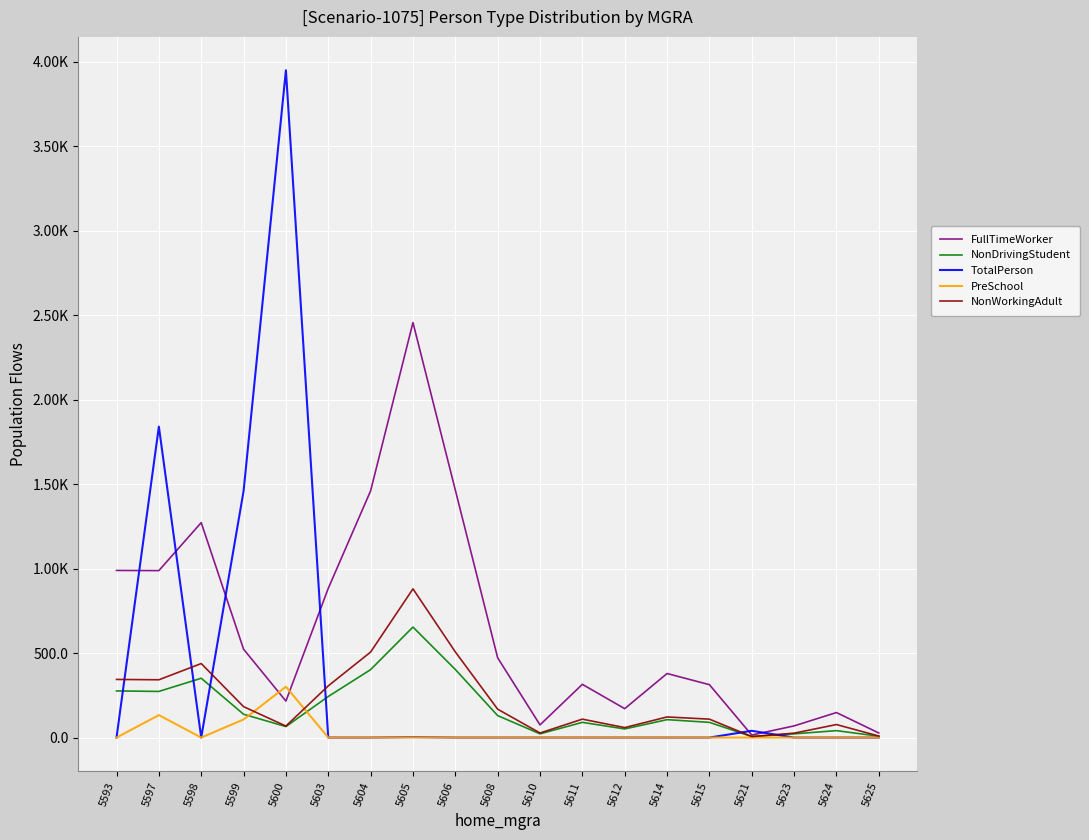

Reading left to right, transcribe all the data shown in this chart.

FullTimeWorker: 989	988	1272	523	216	883	1460	2456	1465	472	75	315	171	379	313	15	69	148	27
NonDrivingStudent: 276	273	351	138	65	243	402	654	403	130	22	90	51	106	90	6	22	41	8
TotalPerson: 0	1840	0	1458	3949	0	0	3	0	0	0	0	0	0	0	40	0	0	0
PreSchool: 0	133	0	107	301	0	0	1	0	0	0	0	0	0	0	0	0	0	0
NonWorkingAdult: 344	342	438	183	68	306	506	880	507	168	27	109	59	122	109	6	26	77	9